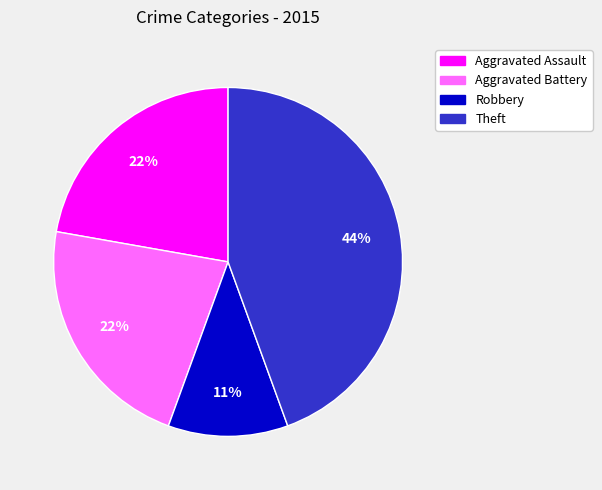

Between Theft and Aggravated Battery, which is larger?

Theft